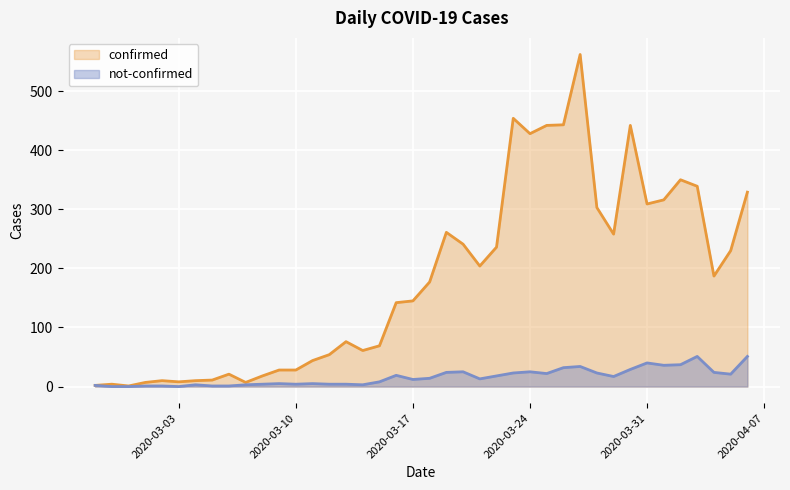

What is the total value across all series at 2020-03-19?

285